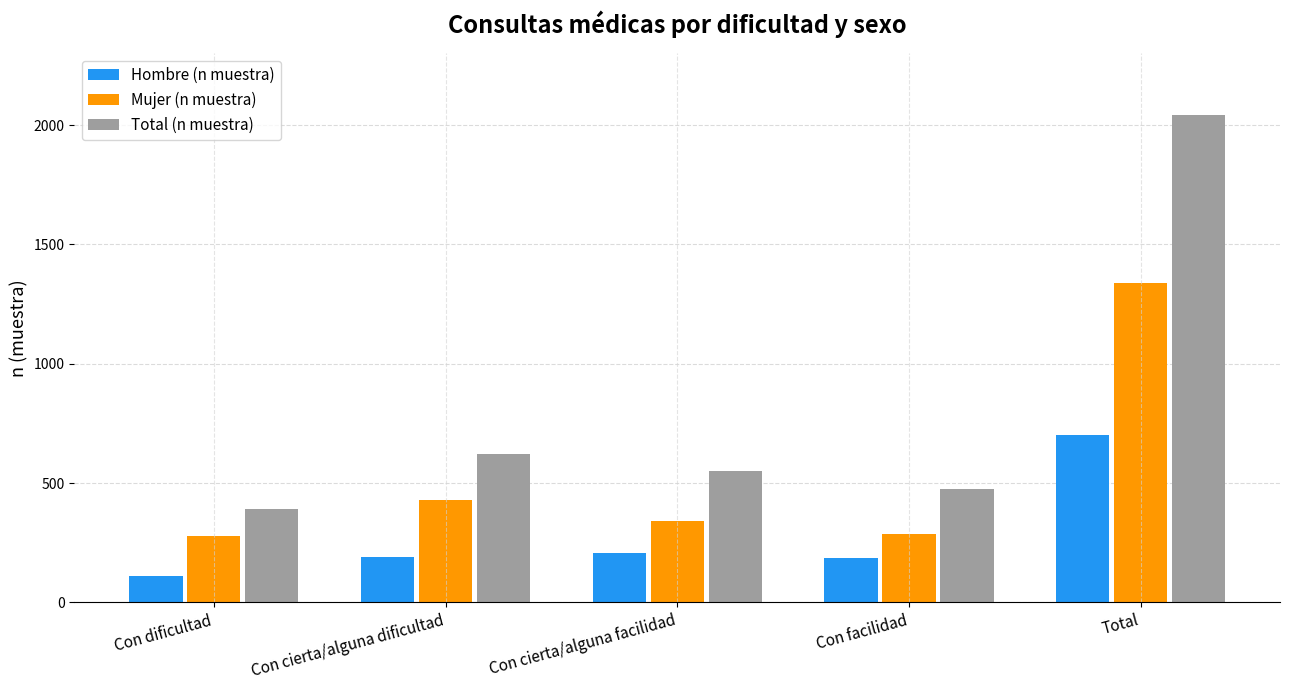

List the series in order of their peak value, highest first.

Total (n muestra), Mujer (n muestra), Hombre (n muestra)